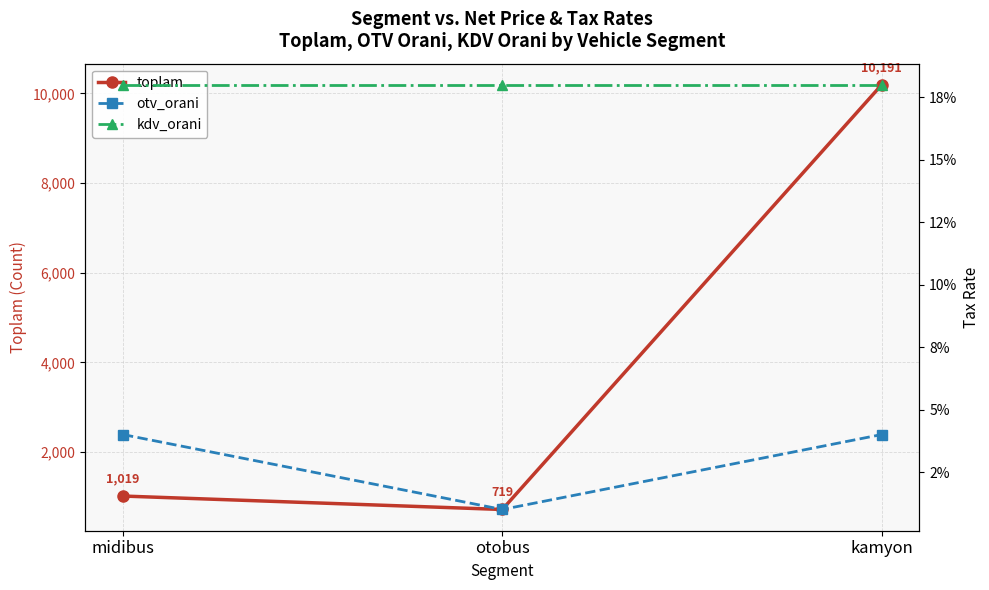

Reading right to left, transcribe all the data shown in this chart.

toplam: 10191.0	719.0	1019.0
otv_orani: 0.0	0.0	0.0
kdv_orani: 0.2	0.2	0.2